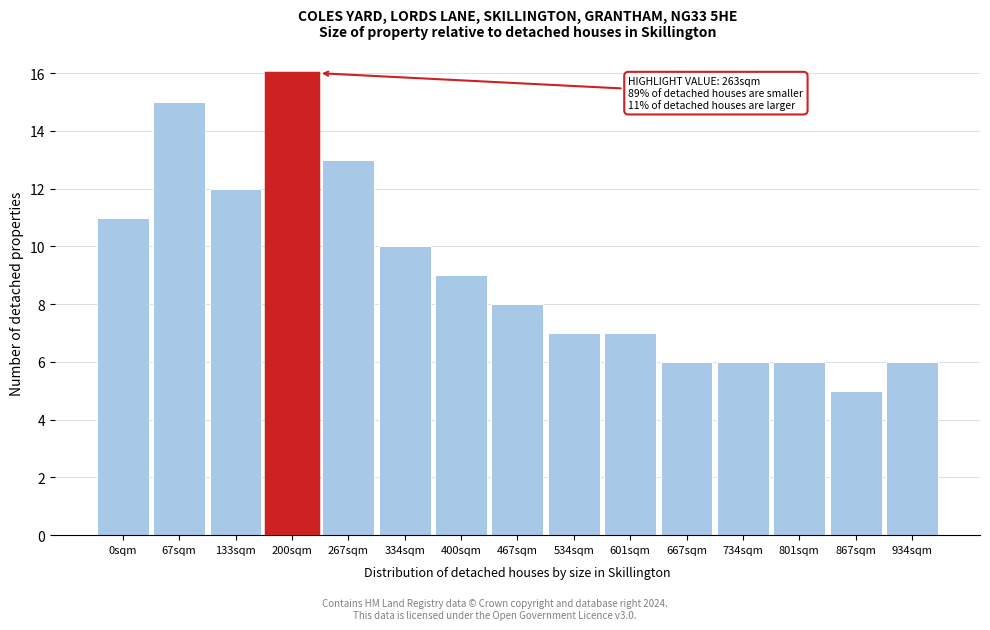

Reading left to right, transcribe all the data shown in this chart.

0sqm=11	67sqm=15	133sqm=12	200sqm=16	267sqm=13	334sqm=10	400sqm=9	467sqm=8	534sqm=7	601sqm=7	667sqm=6	734sqm=6	801sqm=6	867sqm=5	934sqm=6